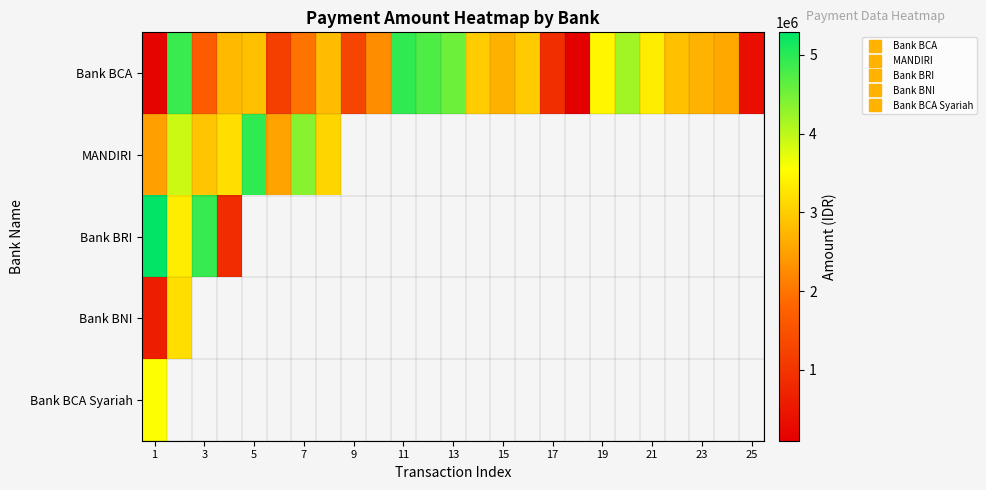

How many series are shown in this chart?

5